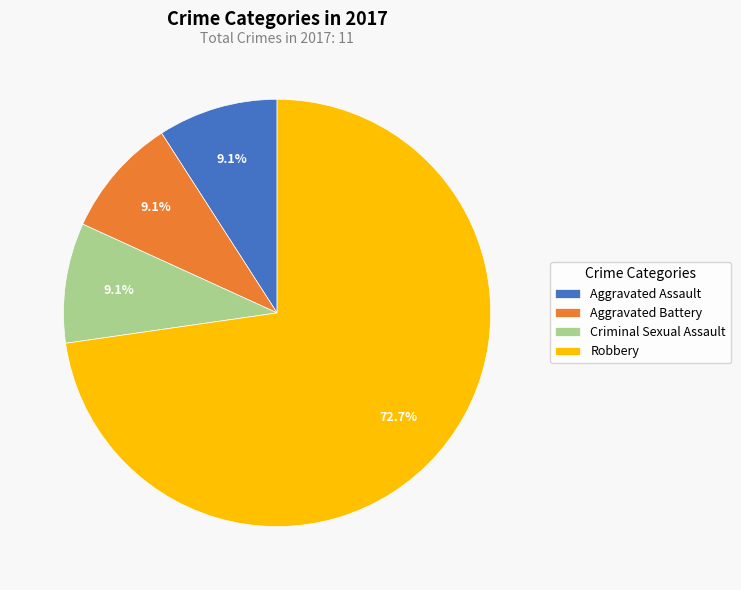

How many slices are in this pie chart?

4